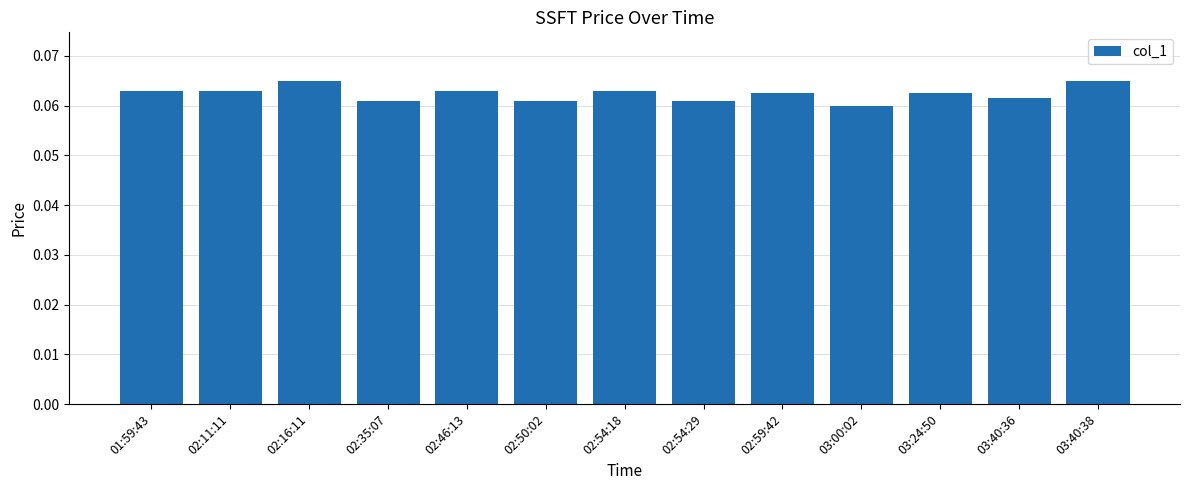

What is the sum of all values?

0.8